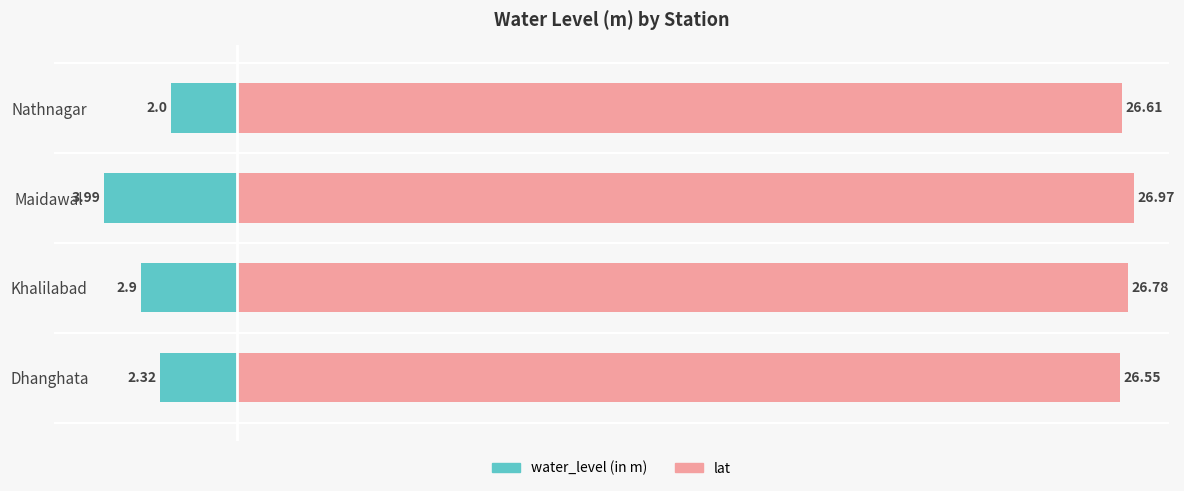

What is the greatest value displayed?

27.0